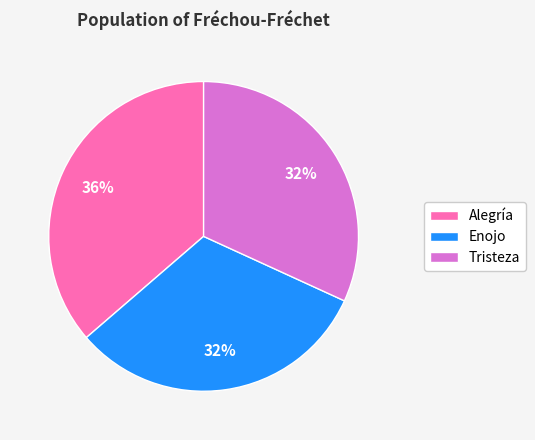

Which category has the biggest portion of the pie?

Alegría